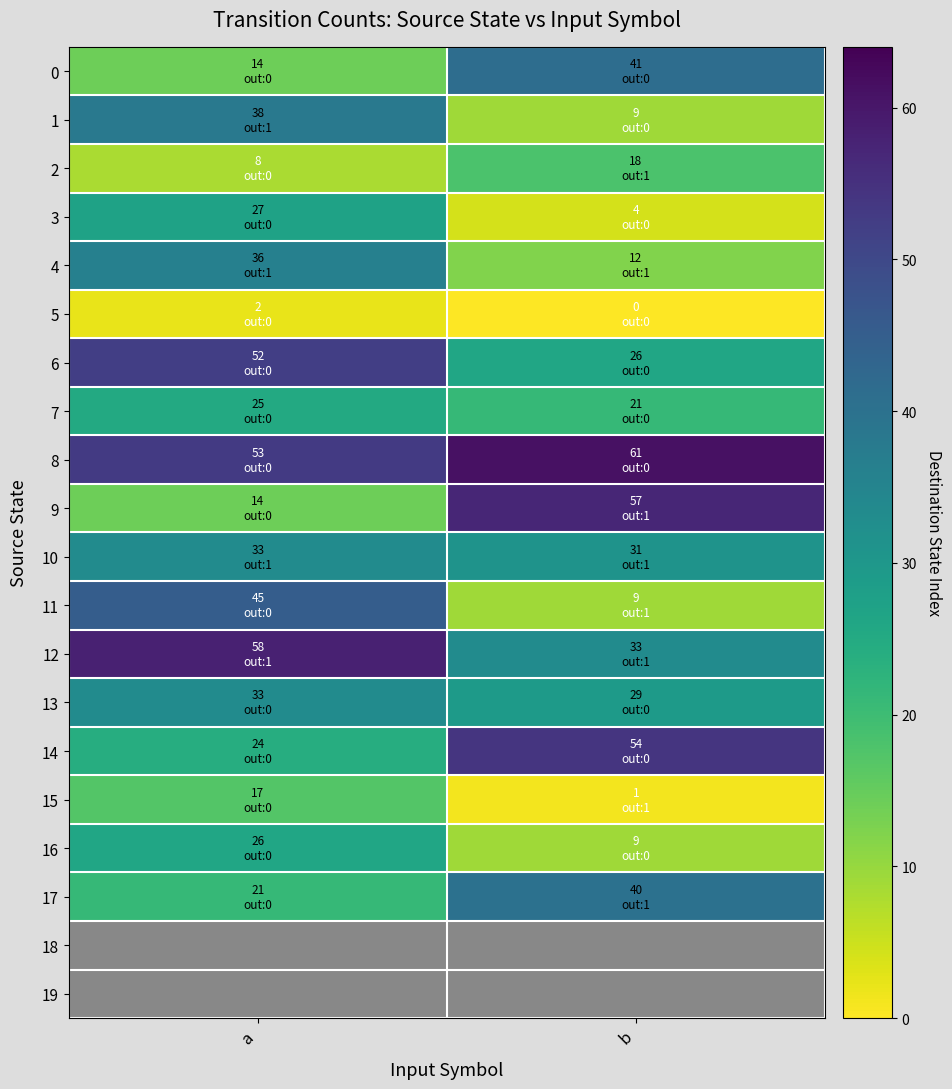

True or false: 6 has a value of 52.0 at a.

True